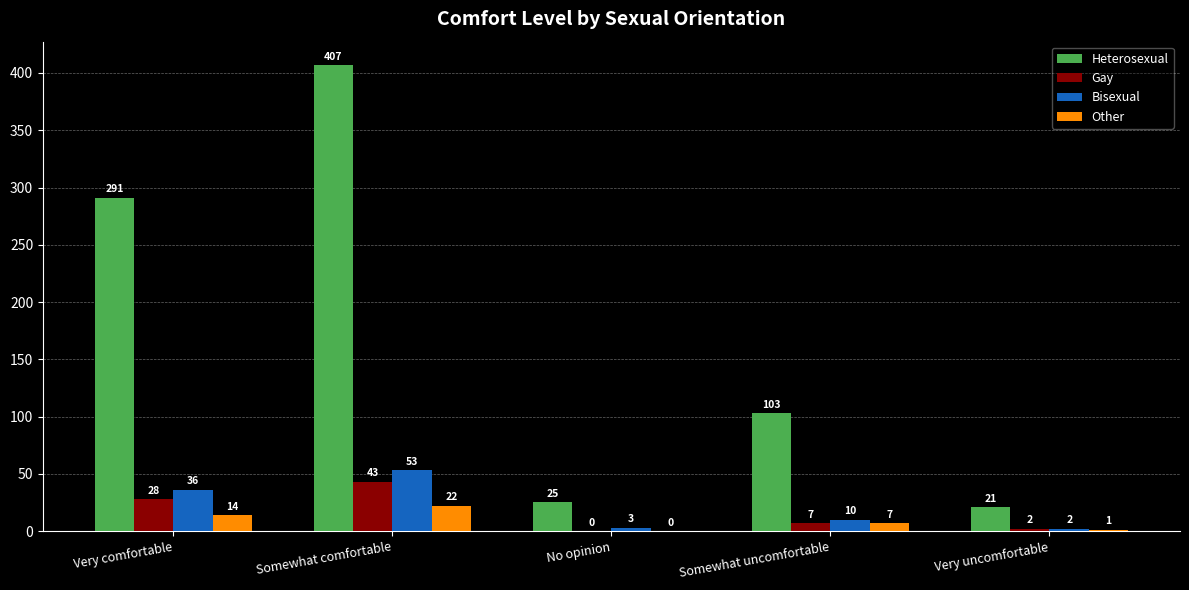

What is the total value across all series at Somewhat uncomfortable?

127